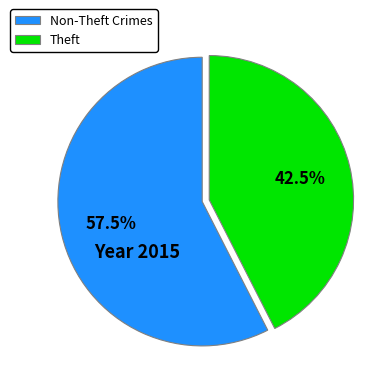

What is the largest slice in the pie chart?

Non-Theft Crimes